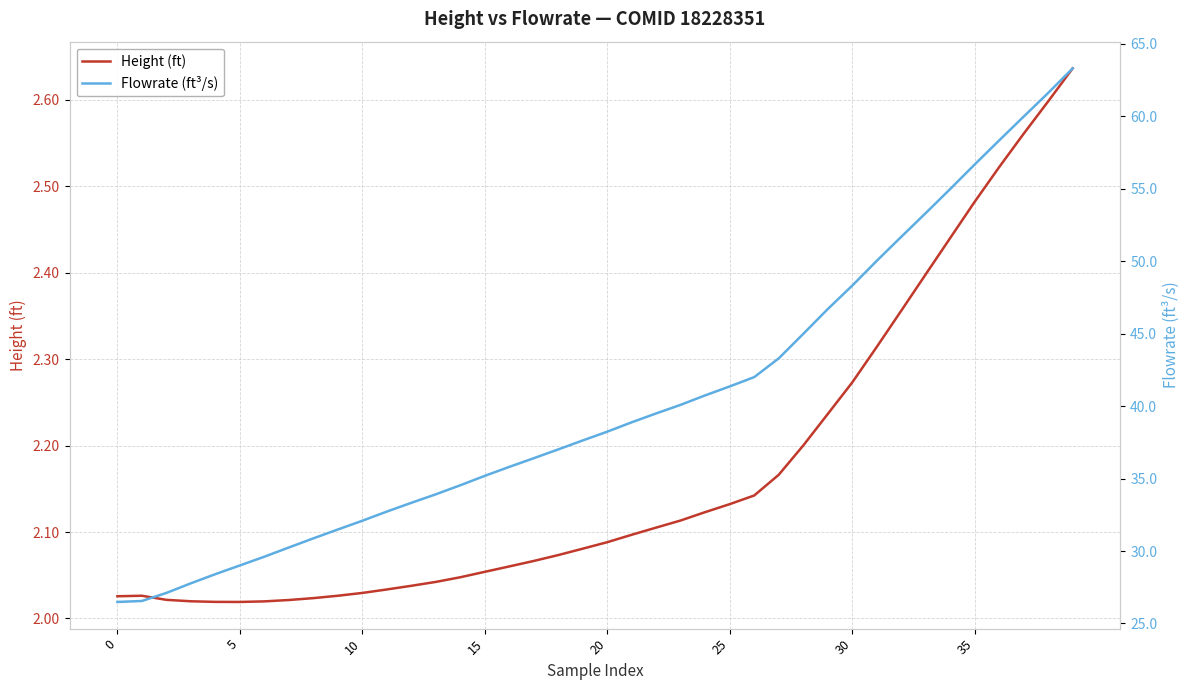

At which label is Flowrate (ft³/s) closest to 44?

27